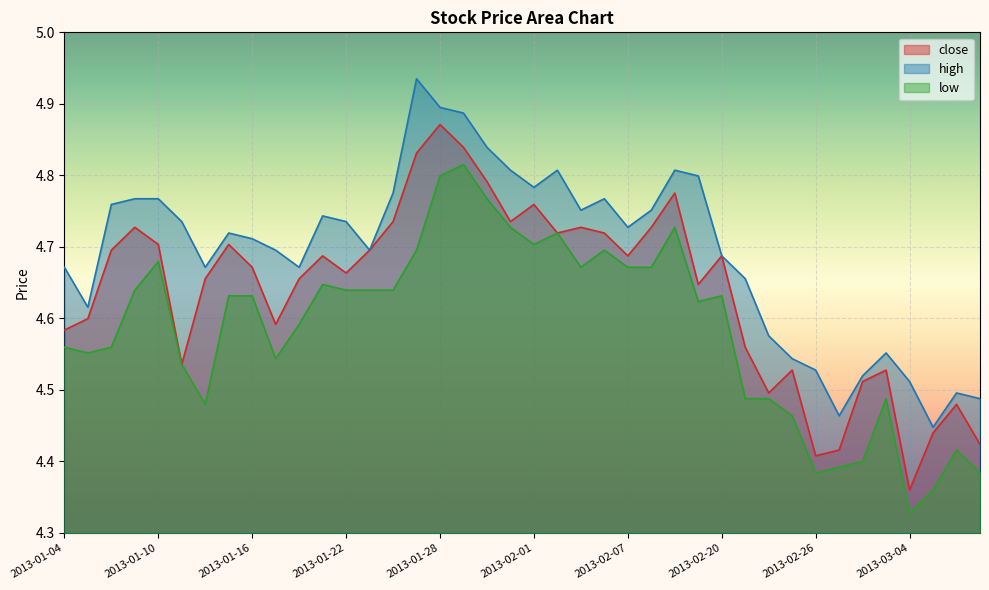

How many lines are shown in the chart?

3